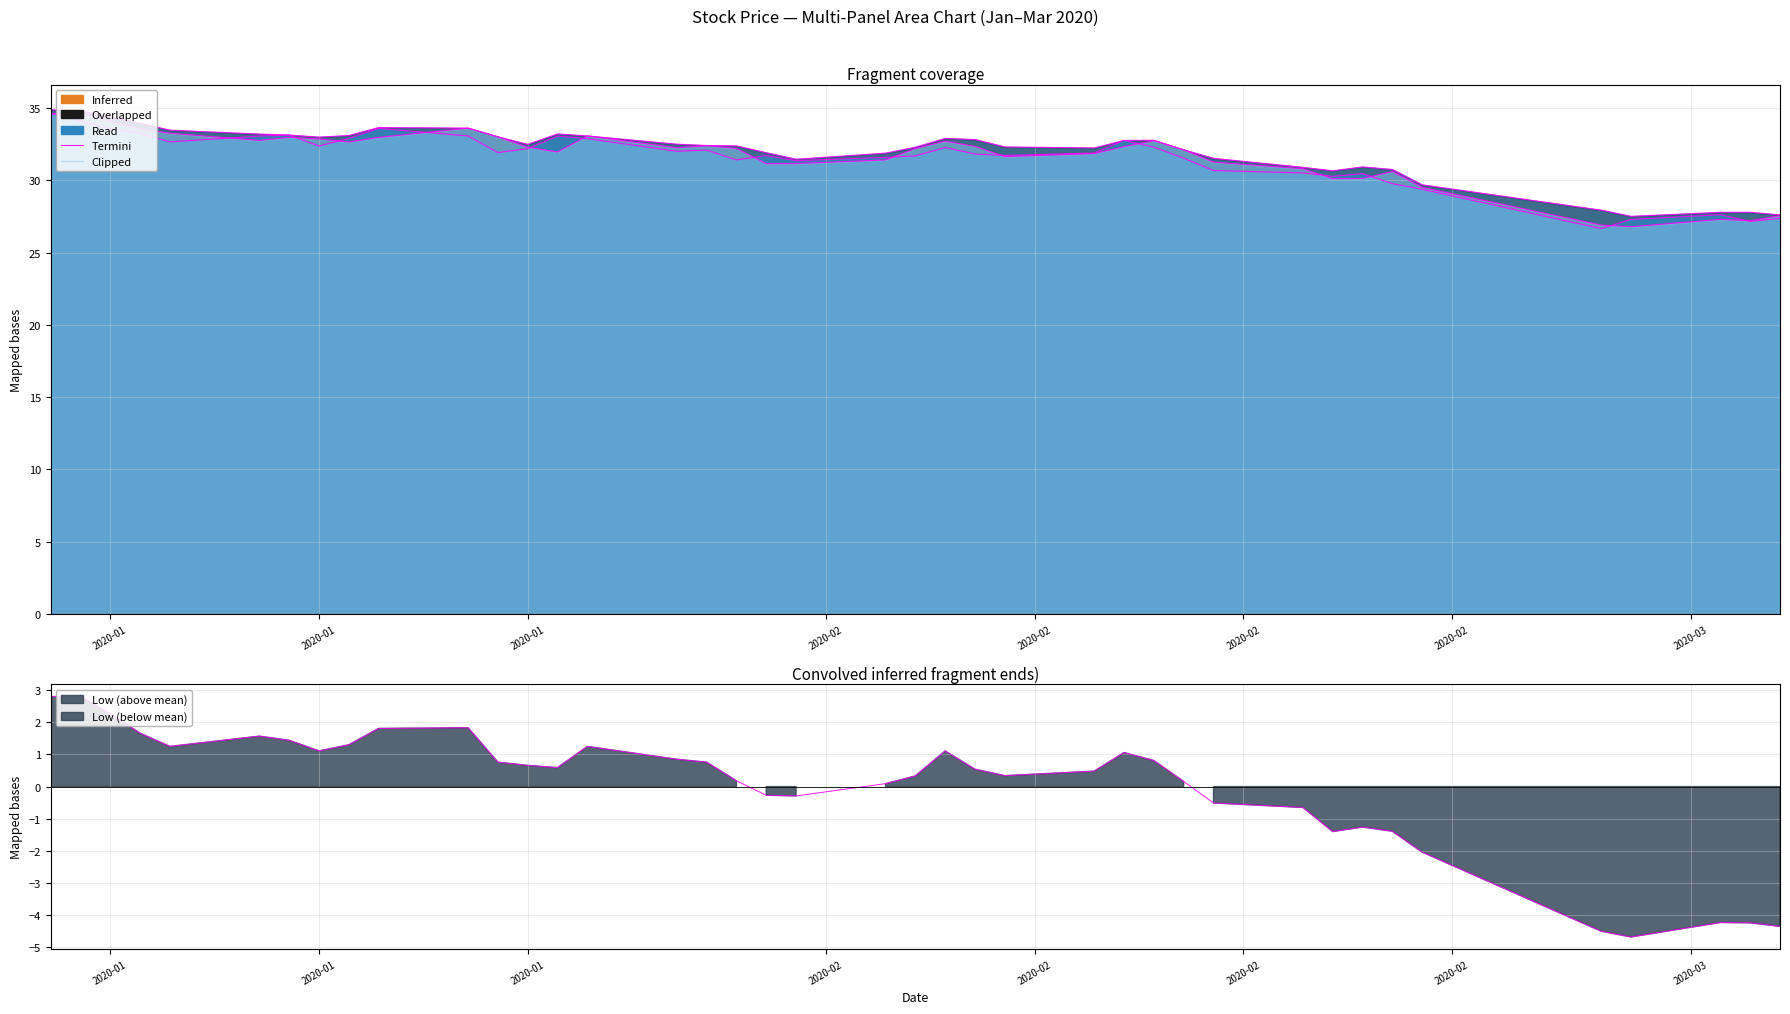

The Close series shows 48.7 at 2020-02-12. True or false?

False